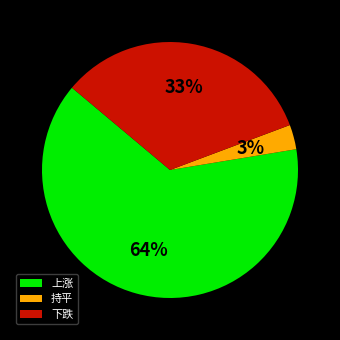

Which slice is the largest?

上涨